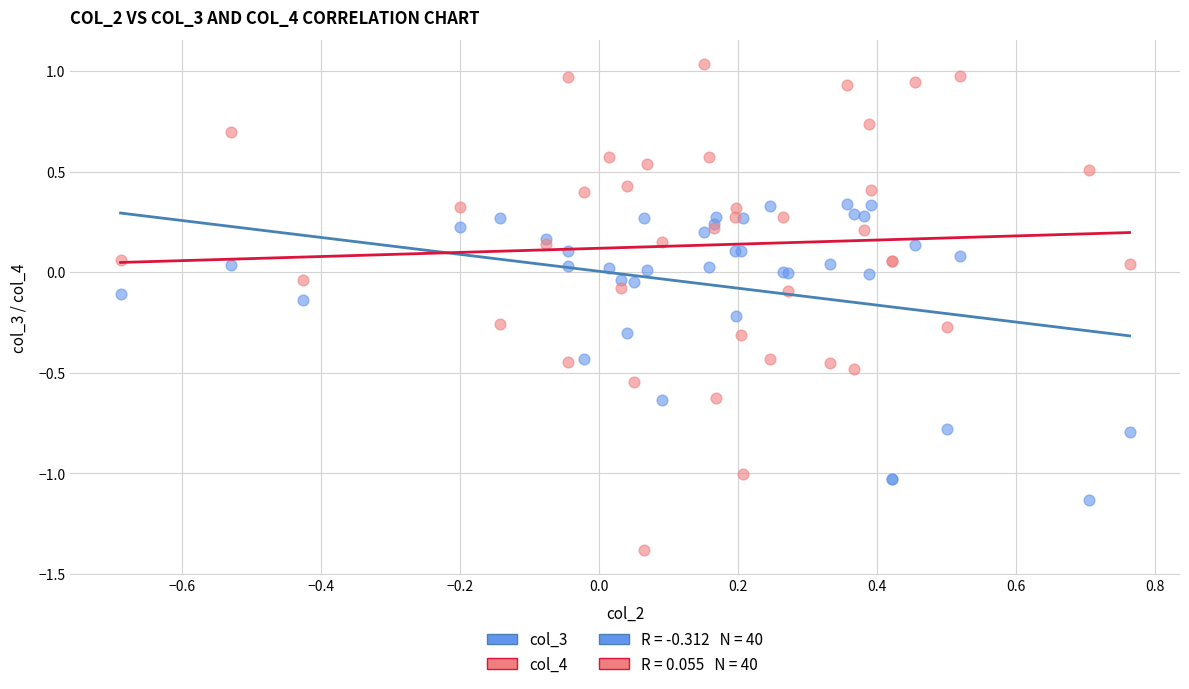

Which series contains the highest Y value?

col_4